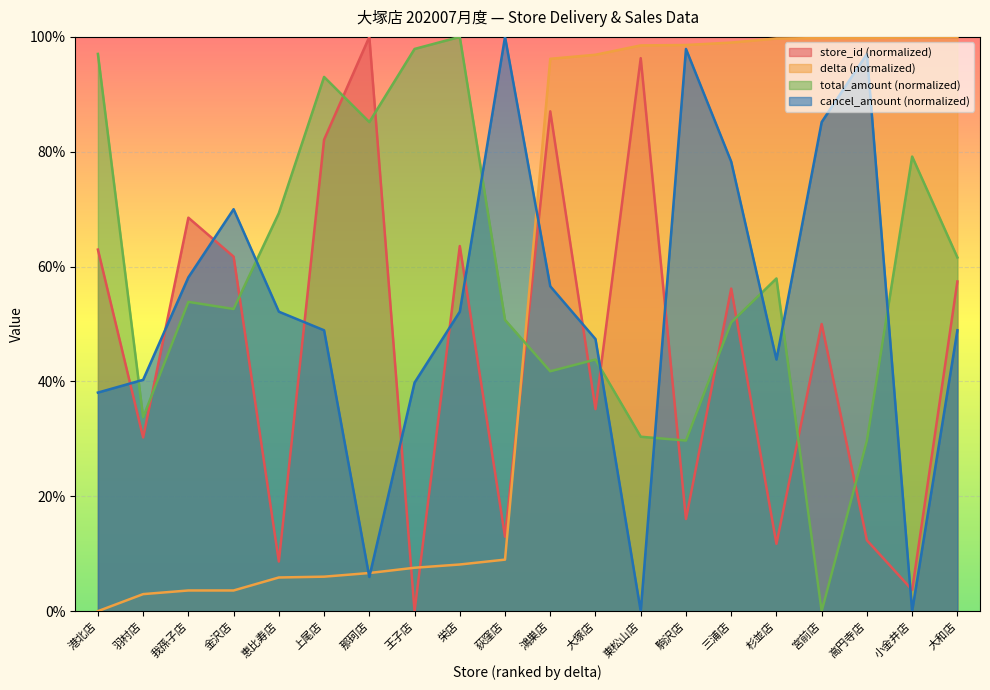

At 港北店, list the series in order from smallest to largest.

delta (normalized), cancel_amount (normalized), store_id (normalized), total_amount (normalized)